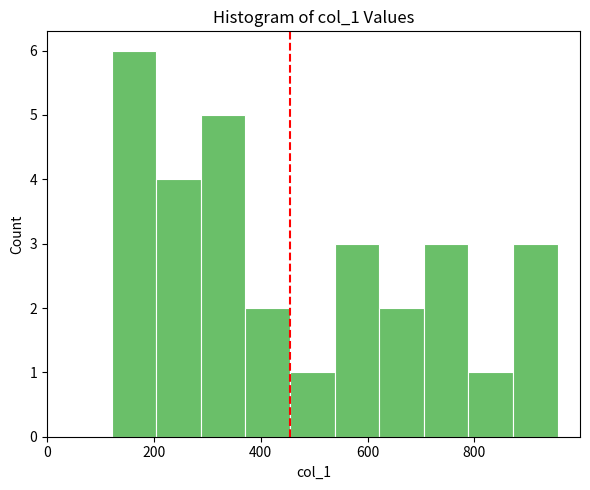

How tall is the bar that spans 280 to 380 on the x-axis? Neither the bar edges nor the heights are printed on the chart, so give them approximately, as read against the axes.

5